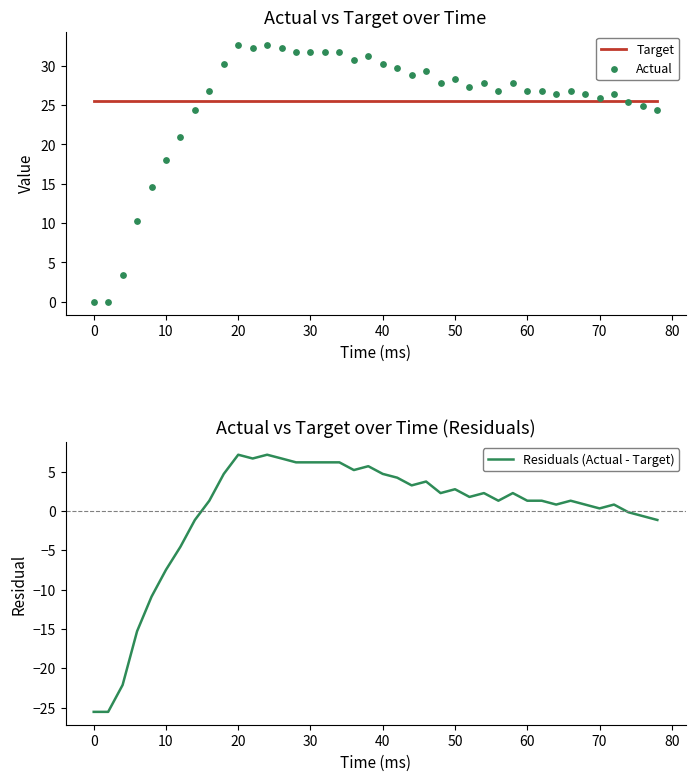

Which series reaches the maximum Y coordinate?

Actual